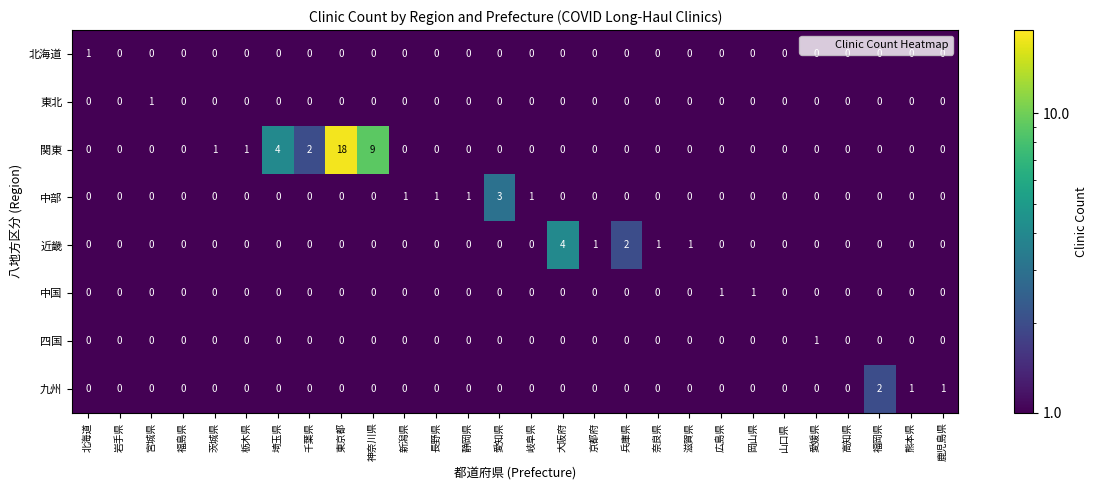

How many 中部 values are between 0 and 1?

27